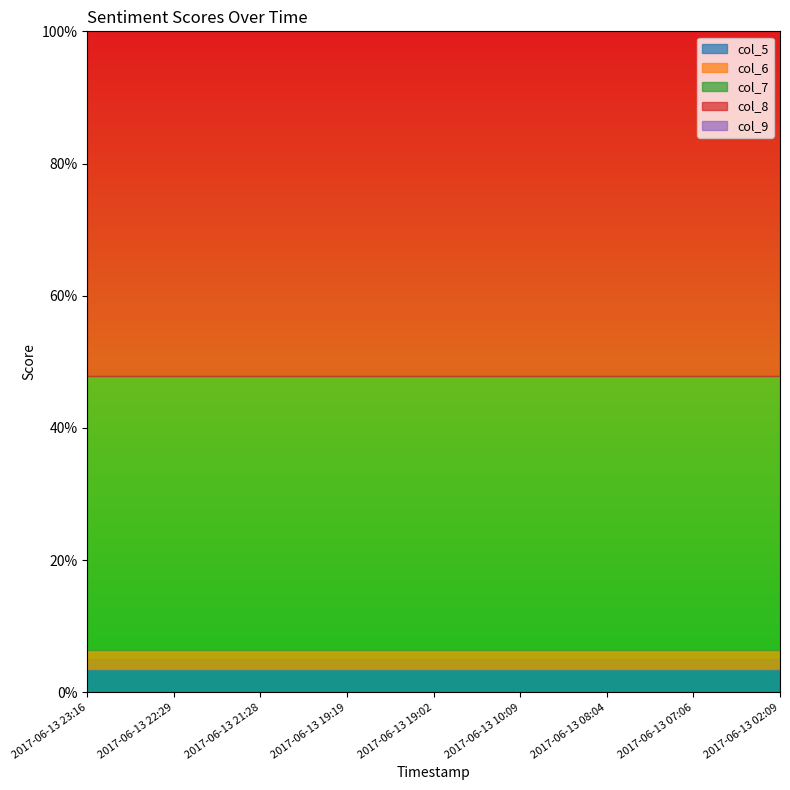

What is the average value of the col_9 series?

0.2